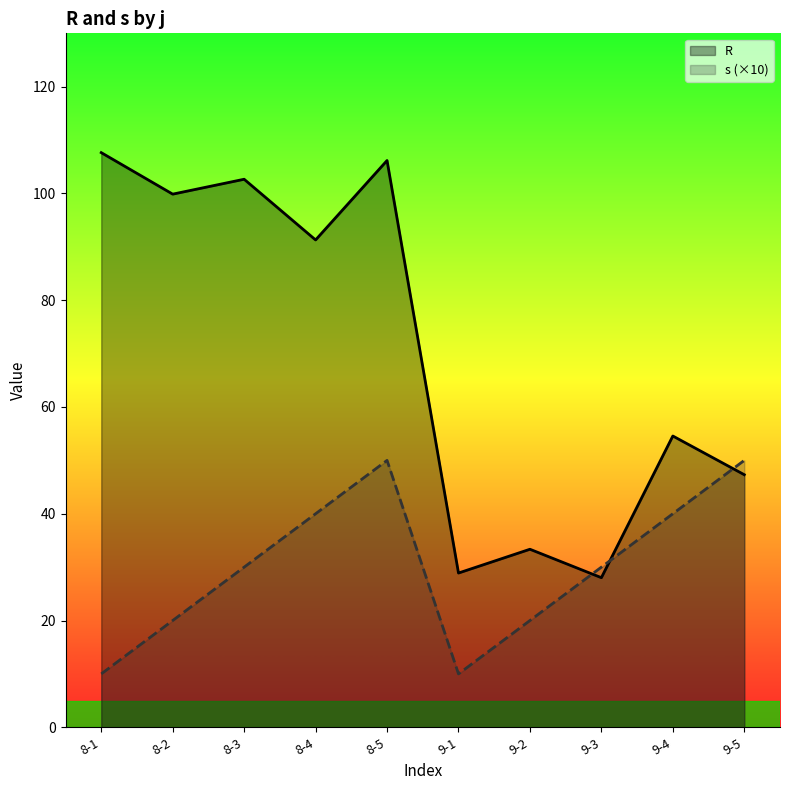

What is the difference between the maximum and minimum values in the R series?

79.6